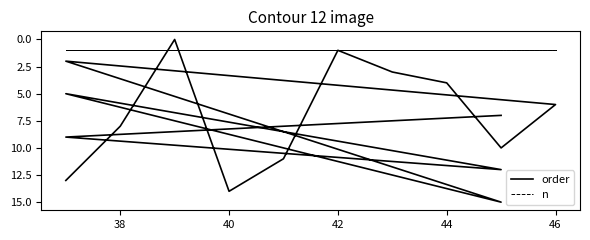

Rank the series by their maximum value, from highest to lowest.

order, n